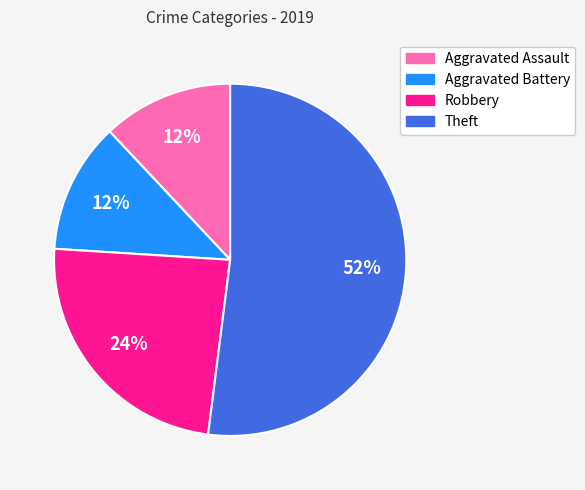

Do Robbery and Theft together represent more than half of the pie?

Yes